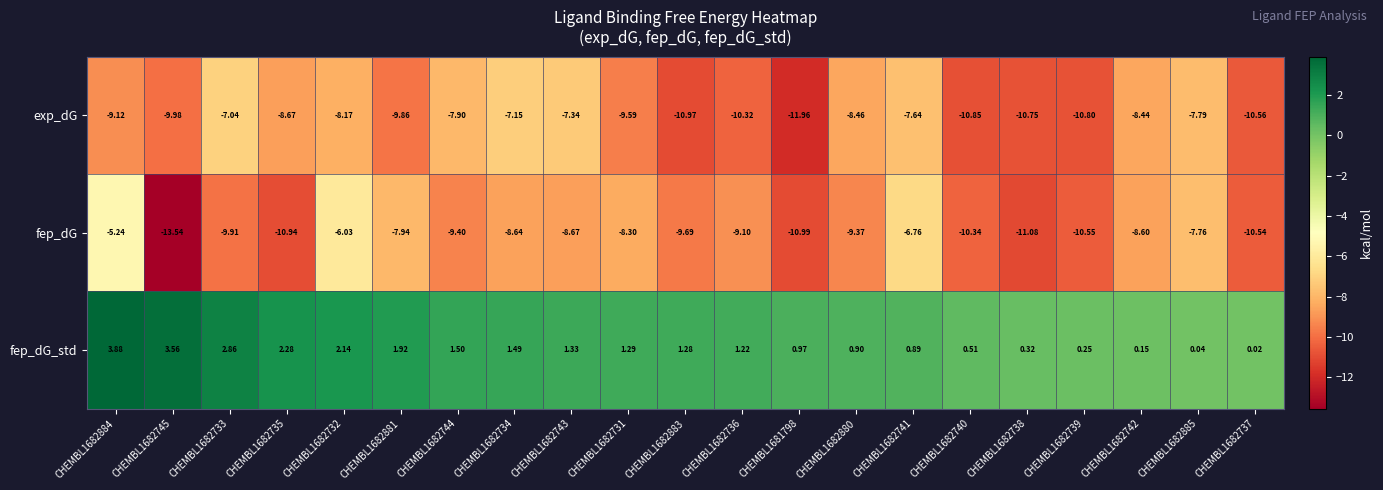

Which series changed the most between CHEMBL1682881 and CHEMBL1682739?

fep_dG